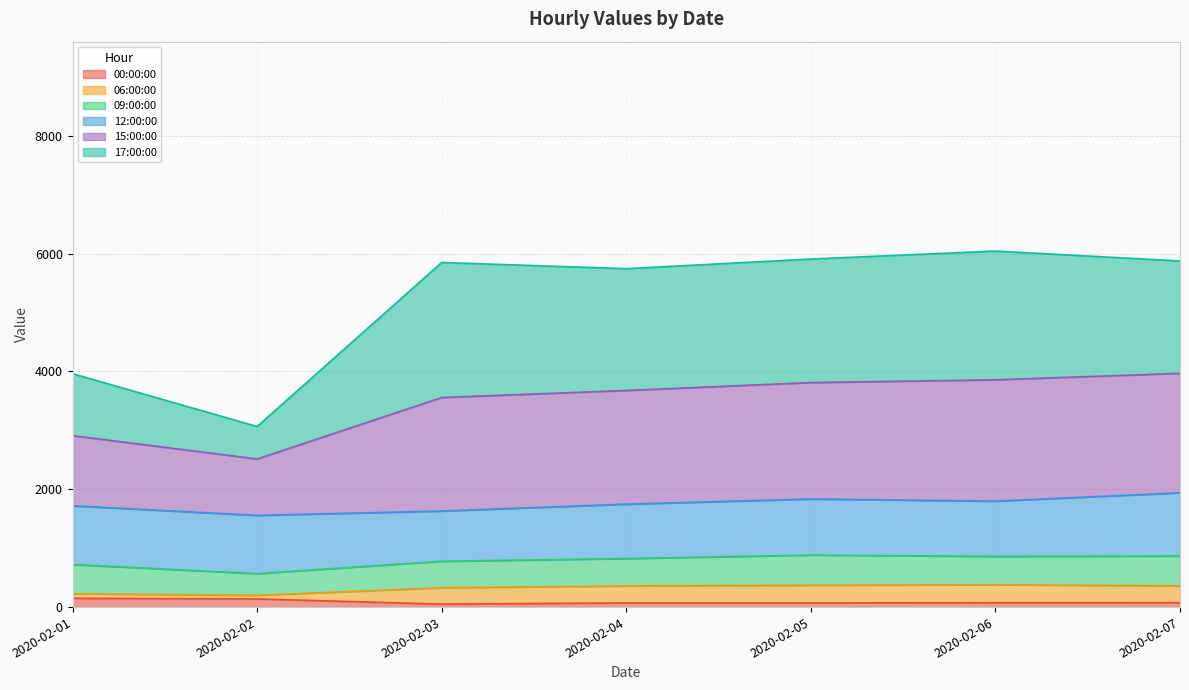

What is the total value across all series at 2020-02-03?

5851.0